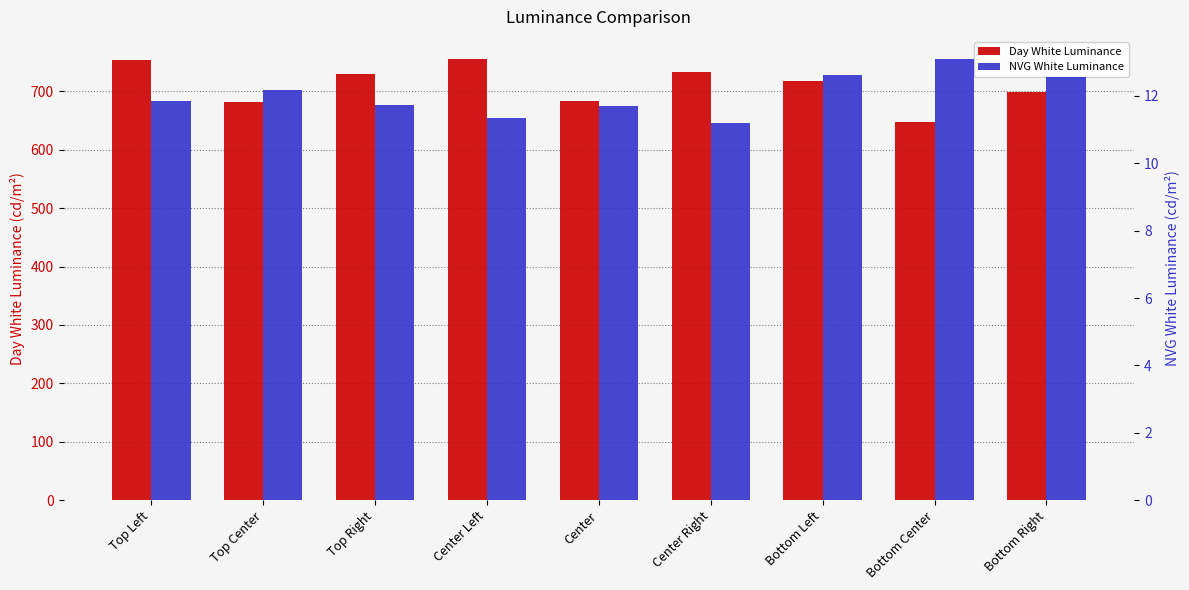

Which series has the largest range (max minus min)?

Day White Luminance